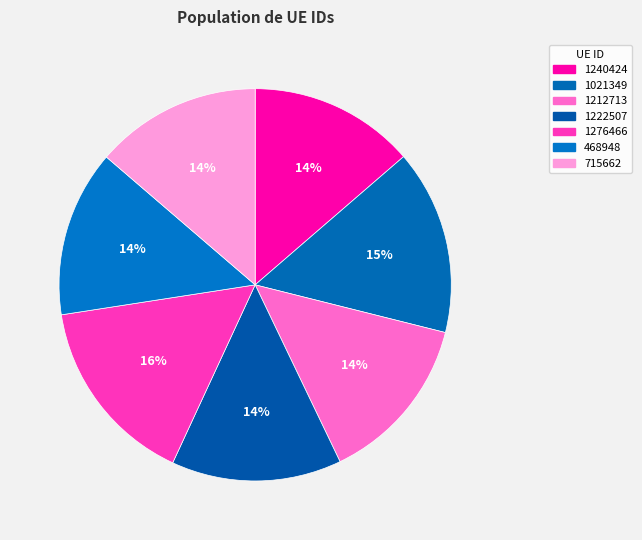

How many slices are in this pie chart?

7